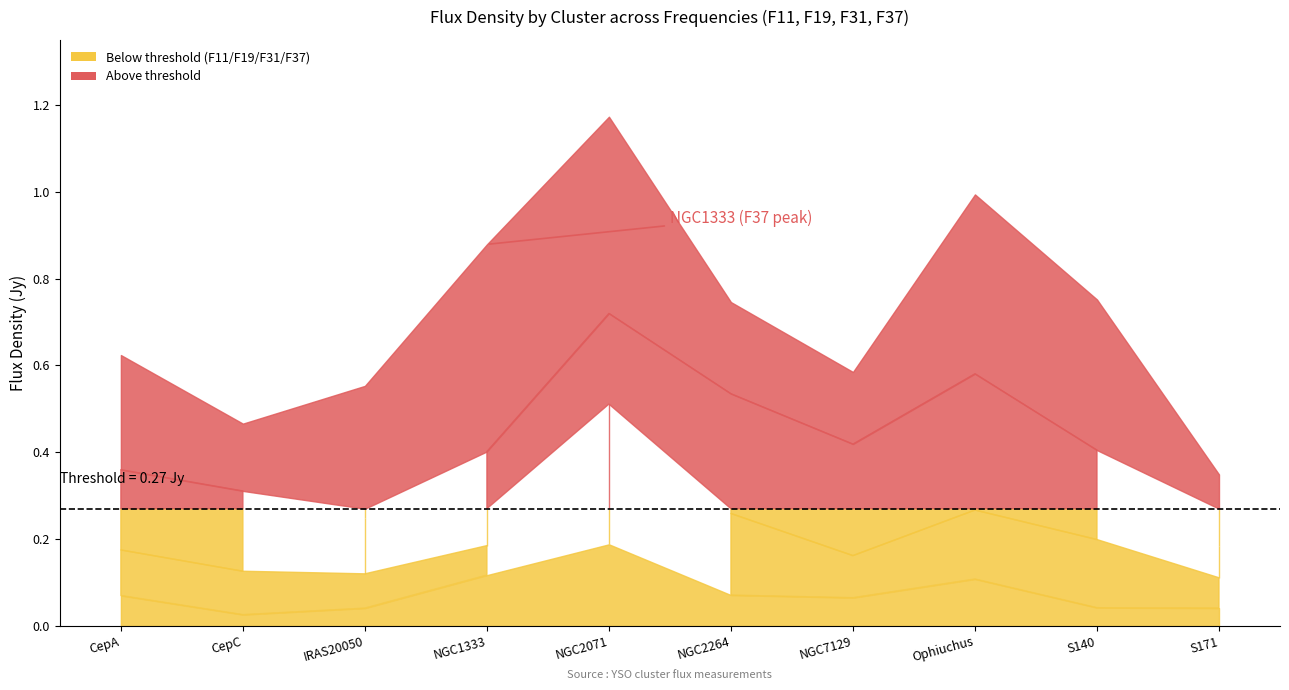

What is the label of the 3rd point from the left?

IRAS20050